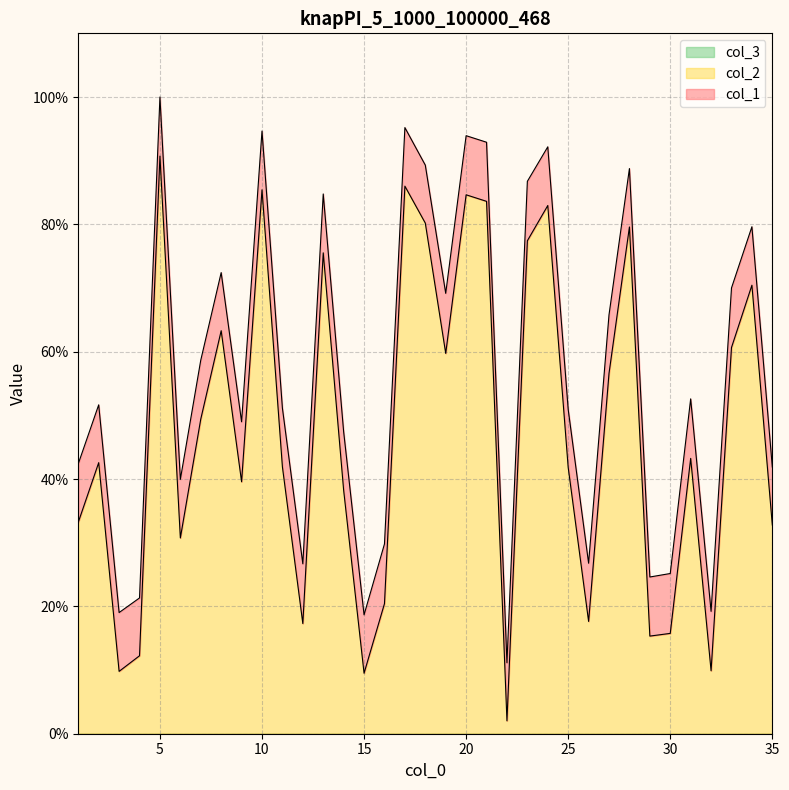

Reading left to right, what are all the values shown in this chart?

col_2: 33.2	42.6	9.8	12.2	90.7	30.7	49.4	63.3	39.6	85.4	41.9	17.3	75.5	38.2	9.5	20.4	86.0	80.2	59.7	84.6	83.6	2.0	77.4	83.0	41.8	17.6	56.6	79.6	15.3	15.8	43.2	9.9	60.7	70.4	32.8
col_1: 42.4	51.7	19.0	21.3	100.0	39.9	58.7	72.4	49.0	94.7	51.1	26.7	84.8	47.4	18.7	29.8	95.2	89.3	69.2	93.9	92.9	11.1	86.8	92.2	50.9	26.8	65.8	88.8	24.6	25.2	52.6	19.2	70.0	79.6	41.9